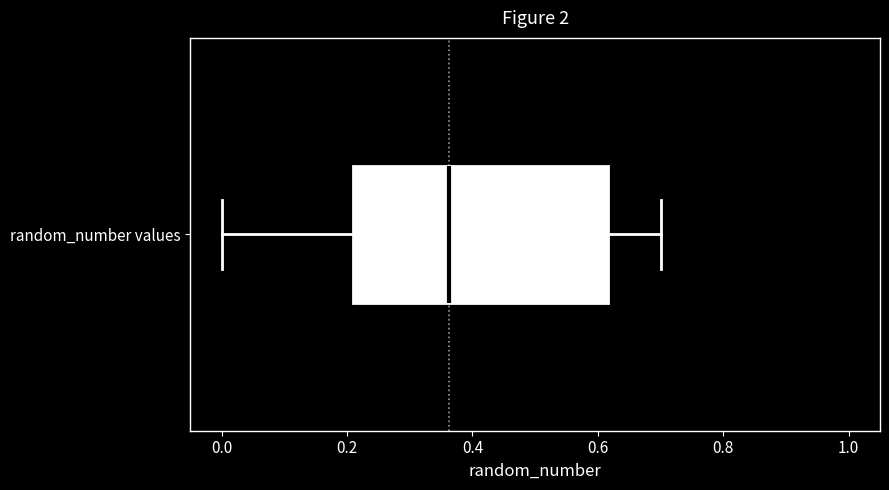

Read this box plot against the x-axis: the position of the median line, the range covered by the box, and the ends of both whiskers. The values are not printed on the chart, so give them approximately, as read against the axis.

median 0.36, box 0.20 to 0.62, whiskers 0.00 to 0.70